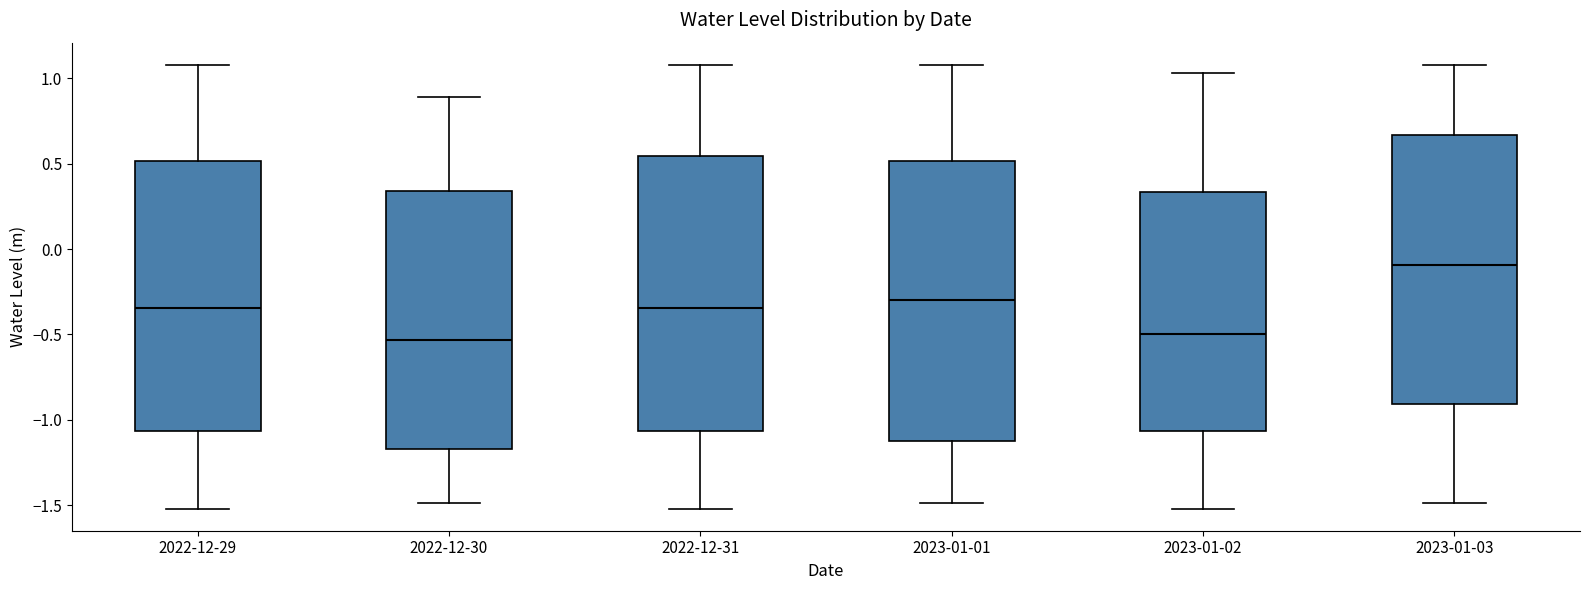

Where is the upper edge of the box for 2022-12-29 on the y-axis? The values are not printed on the chart, so give them approximately, as read against the axis.

0.50